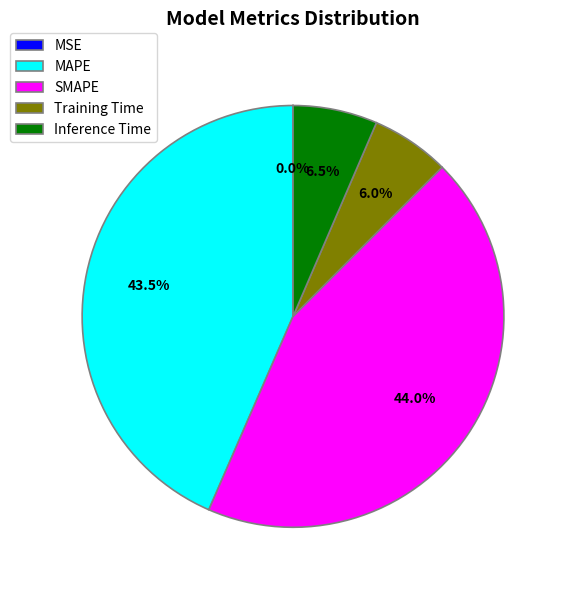

Does any single category account for the majority?

No